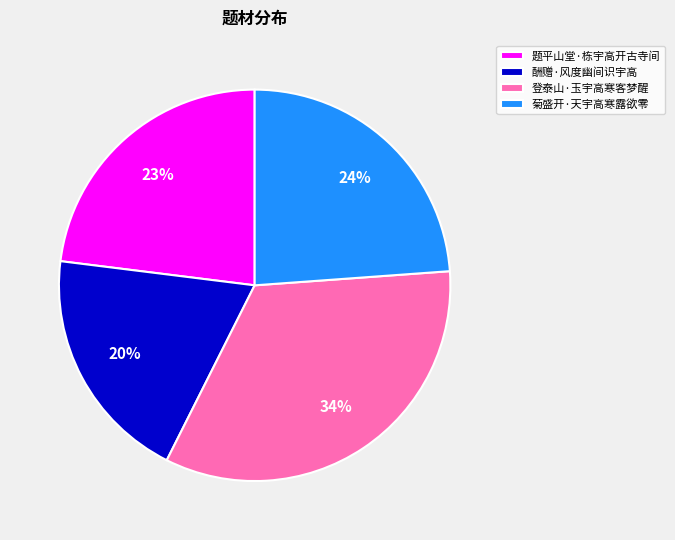

True or false: 酬赠·风度幽间识宇高 accounts for 10% of the total.

False